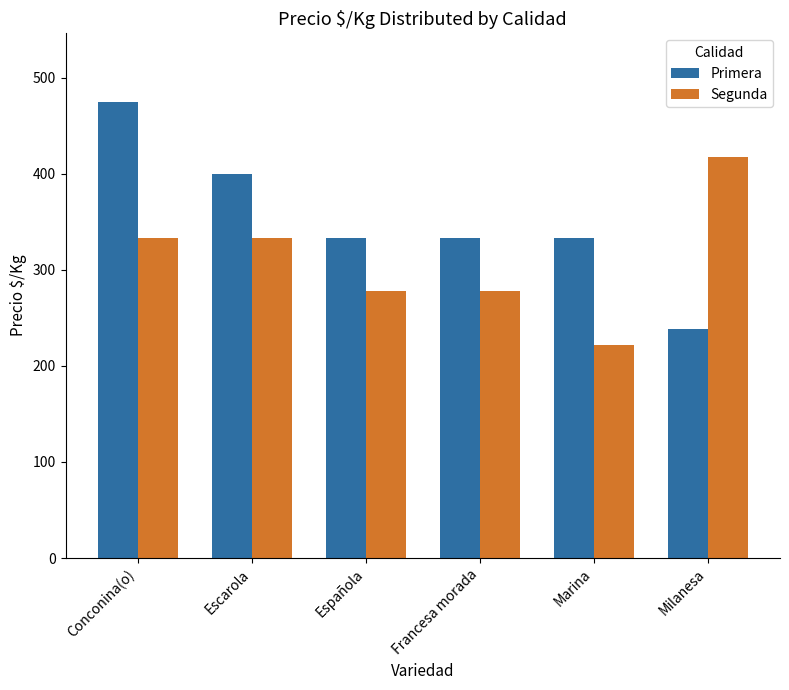

At which category is the sum across all series the highest?

Conconina(o)